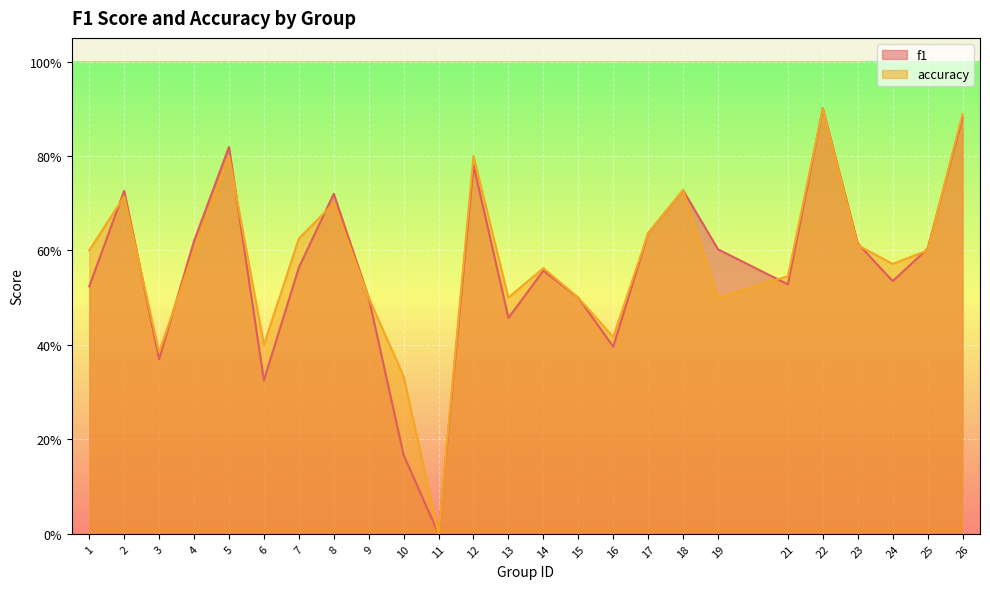

Which category has the highest value in the accuracy series?

22